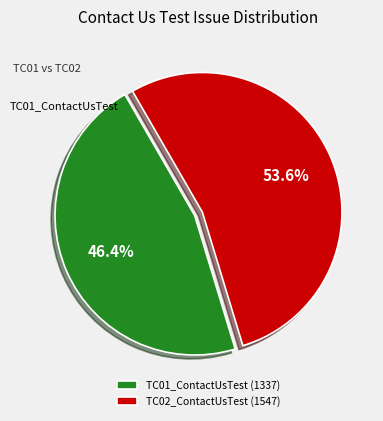

Which slice is the smallest?

TC01_ContactUsTest